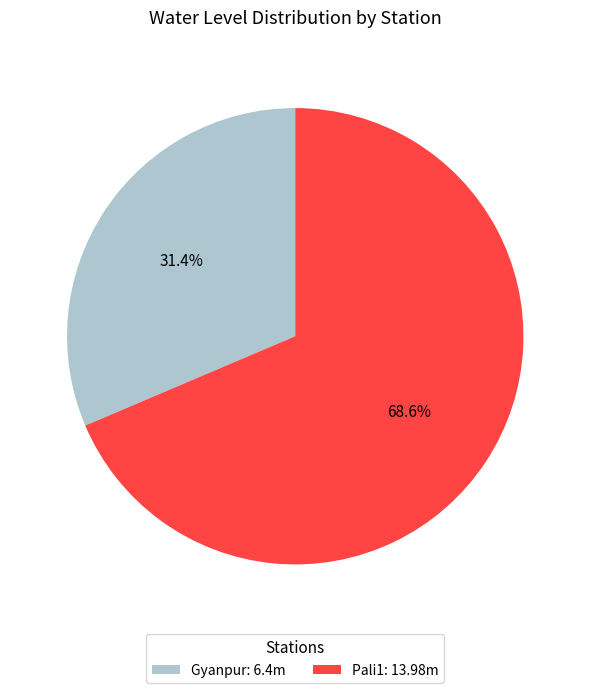

Does Pali1 account for over 50% of the chart?

Yes